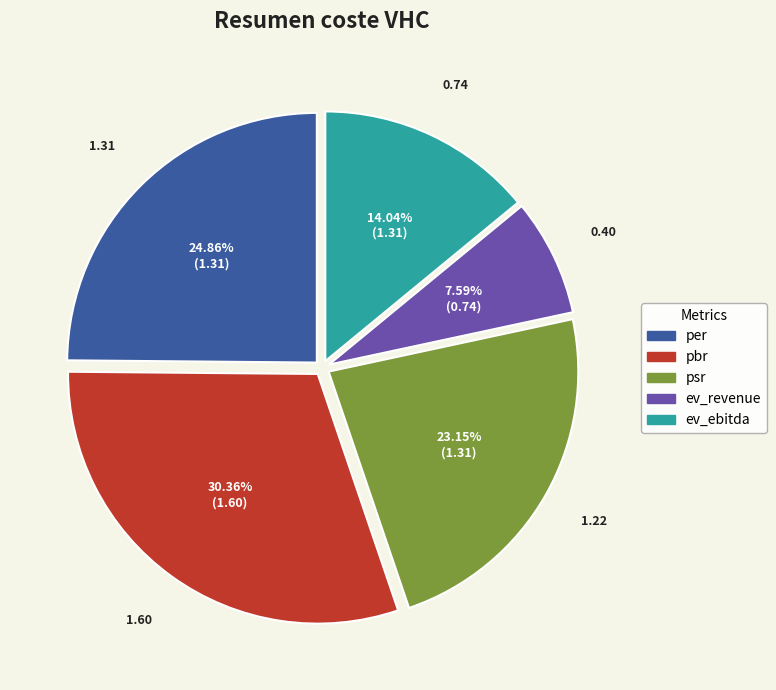

To the nearest percent, what percentage of the pie is ev_ebitda?

14%